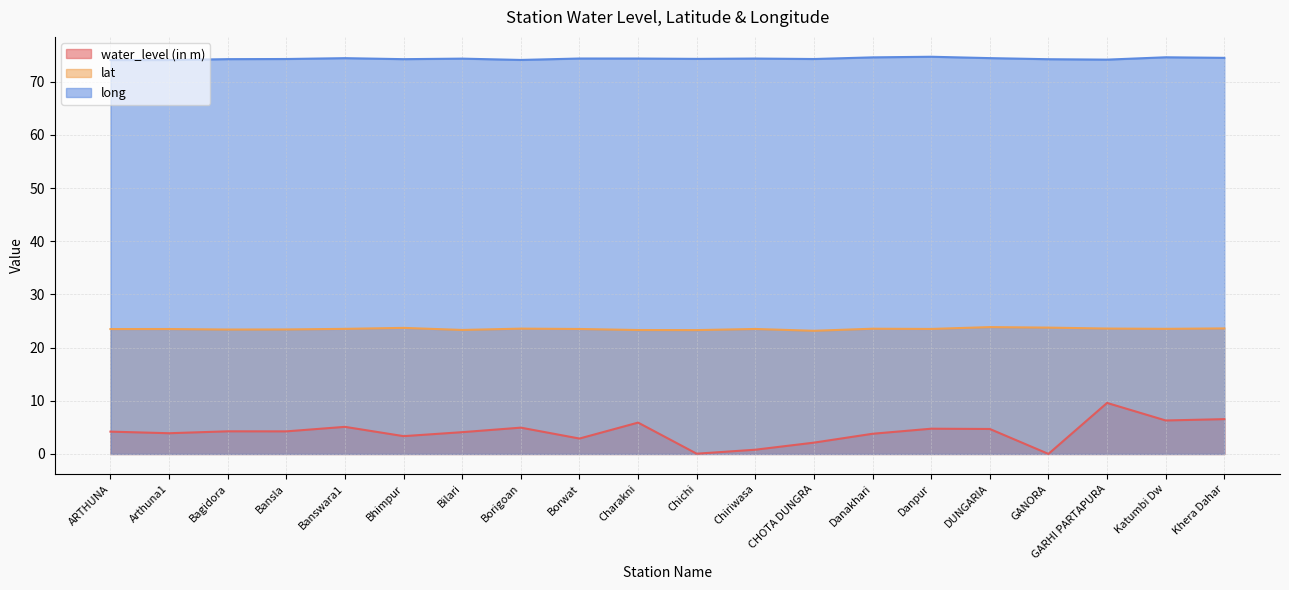

The value of water_level (in m) at Danpur is 4.8. True or false?

True